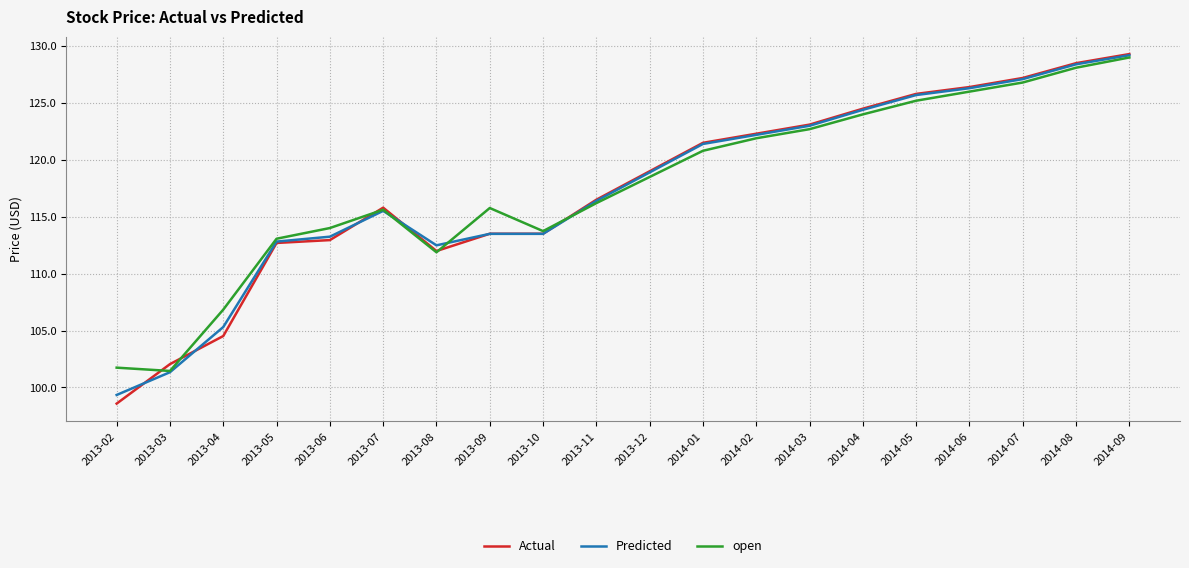

What position from the right is 2014-03?

7